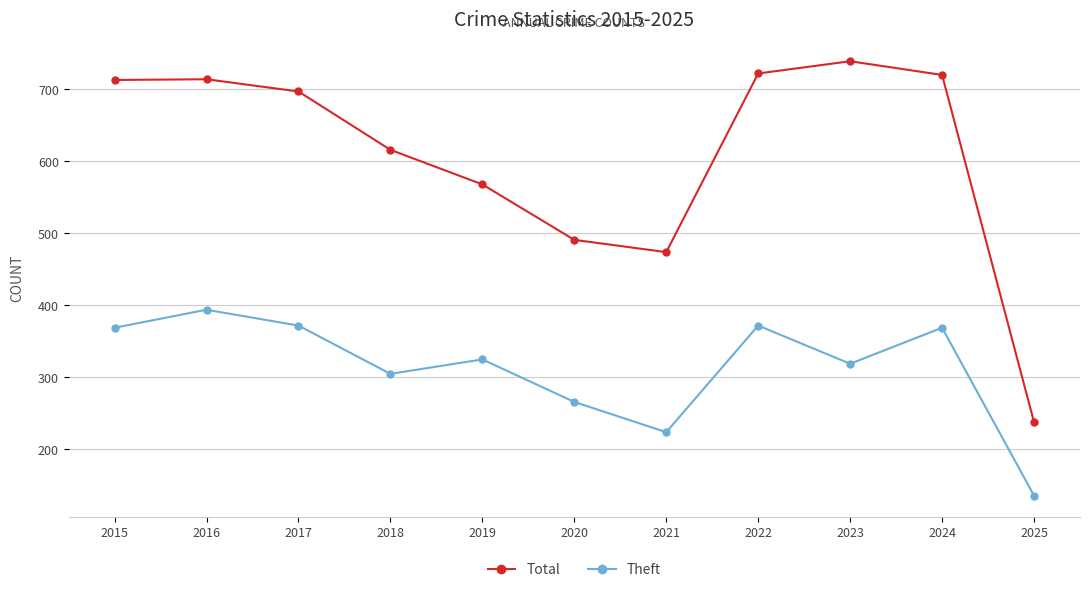

Where does the Theft series first go above 325?

2015